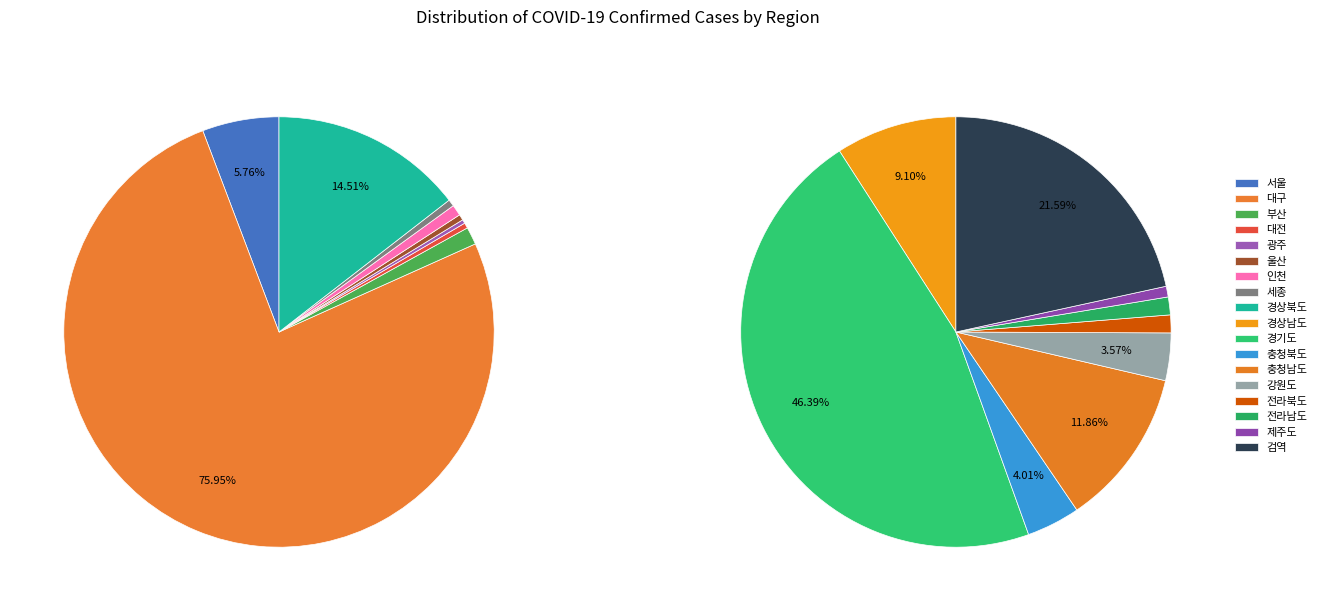

To the nearest percent, what is the difference between the 광주 and 부산 slice percentages?

1%